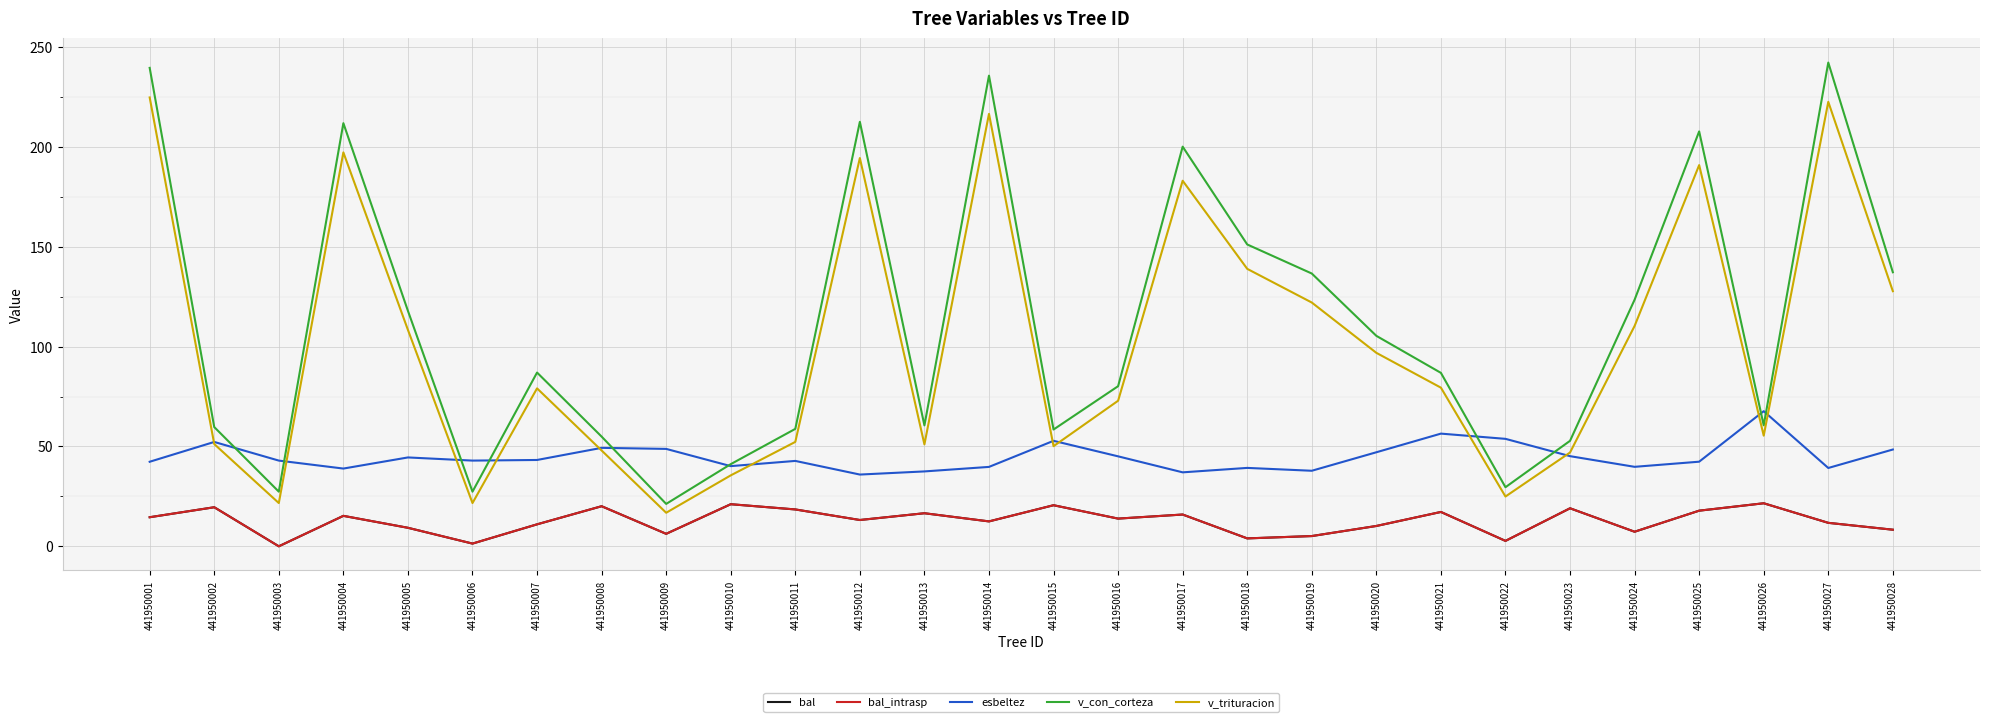

Which label corresponds to the smallest value in the chart?

441950003